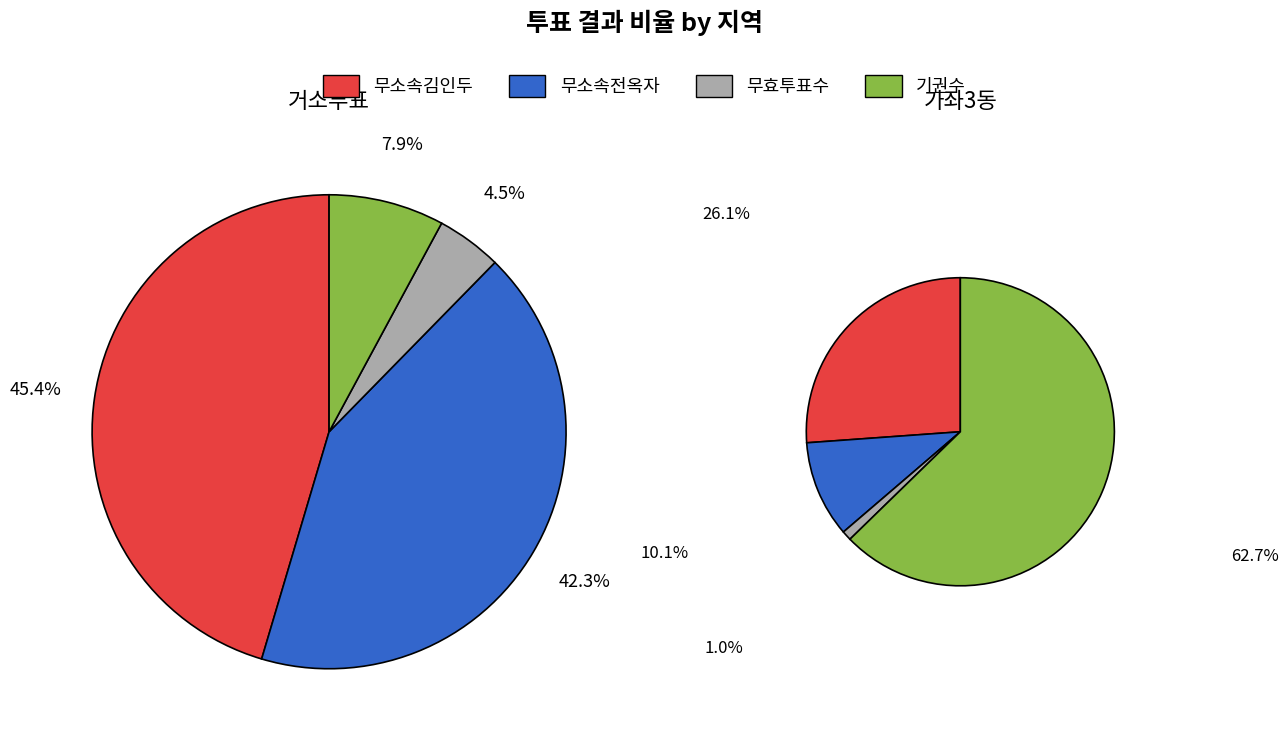

To the nearest percent, what portion does 가좌3동 represent?

100%